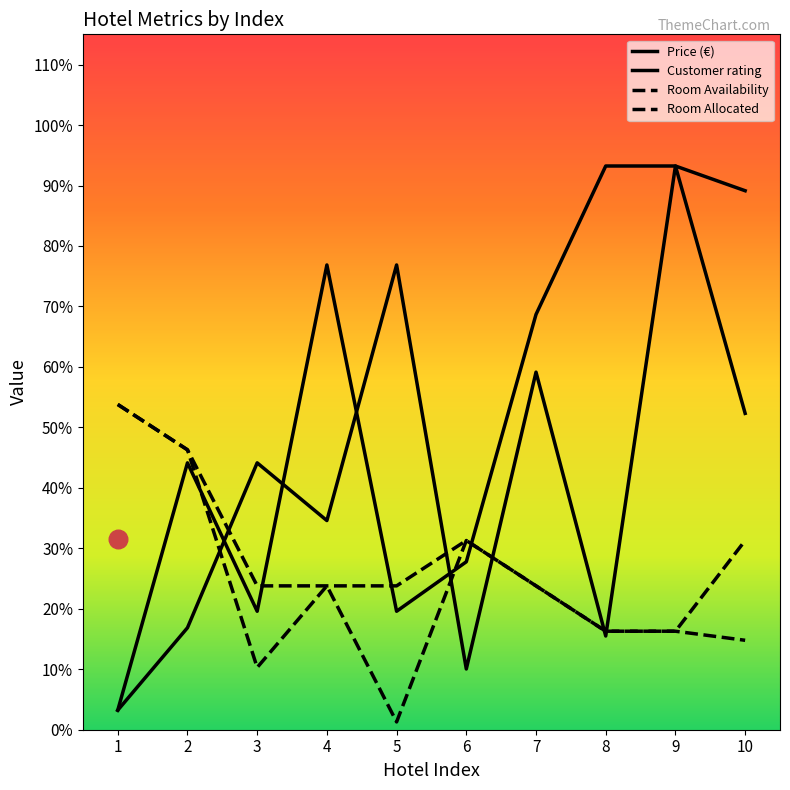

What is the total value across all series at 9?

339.5